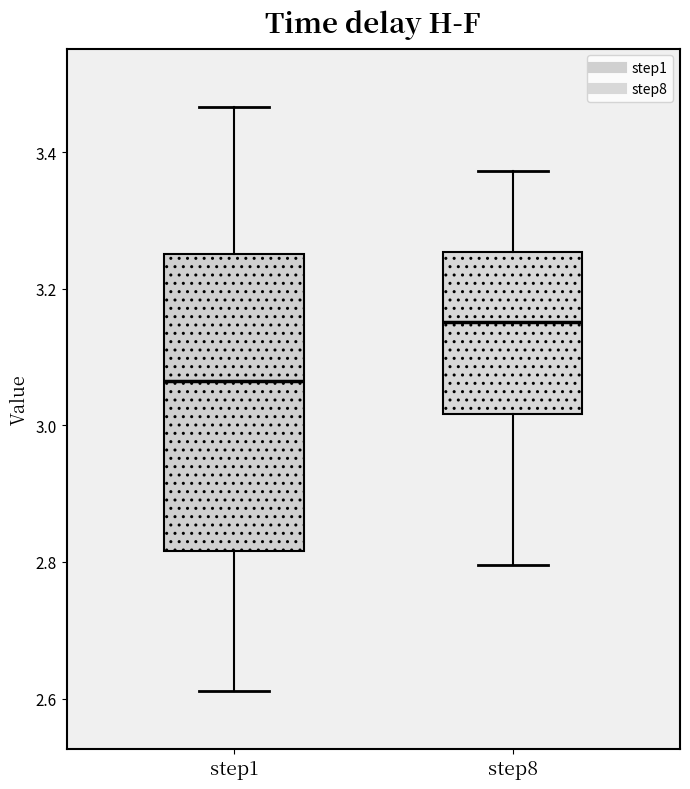

Reading left to right, read every box against the y-axis: the position of its median line, the range the box covers, and the ends of its whiskers. The values are not printed on the chart, so give them approximately, as read against the axis.

step1: median 3.06, box 2.82 to 3.26, whiskers 2.62 to 3.46
step8: median 3.16, box 3.02 to 3.26, whiskers 2.80 to 3.38